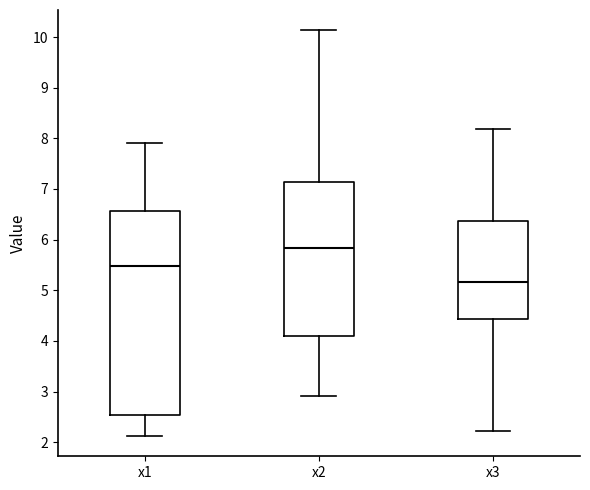

Reading left to right, transcribe this box plot: for each box, give where its median line is, the range the box spans, and where its two whiskers end, as read against the y-axis. The values are not printed on the chart, so give them approximately, as read against the axis.

x1: median 5.5, box 2.5 to 6.6, whiskers 2.1 to 7.9
x2: median 5.8, box 4.1 to 7.1, whiskers 2.9 to 10.1
x3: median 5.2, box 4.4 to 6.4, whiskers 2.2 to 8.2